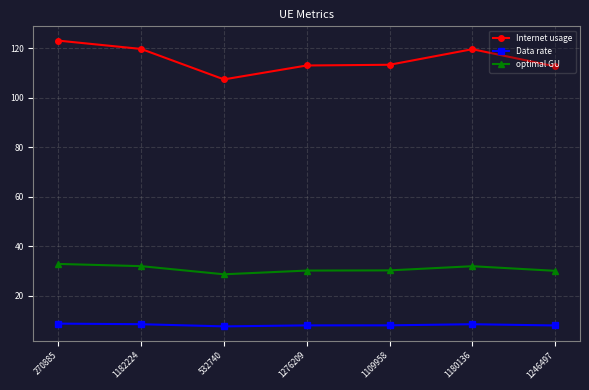

At which label does Data rate first exceed 8?

270885